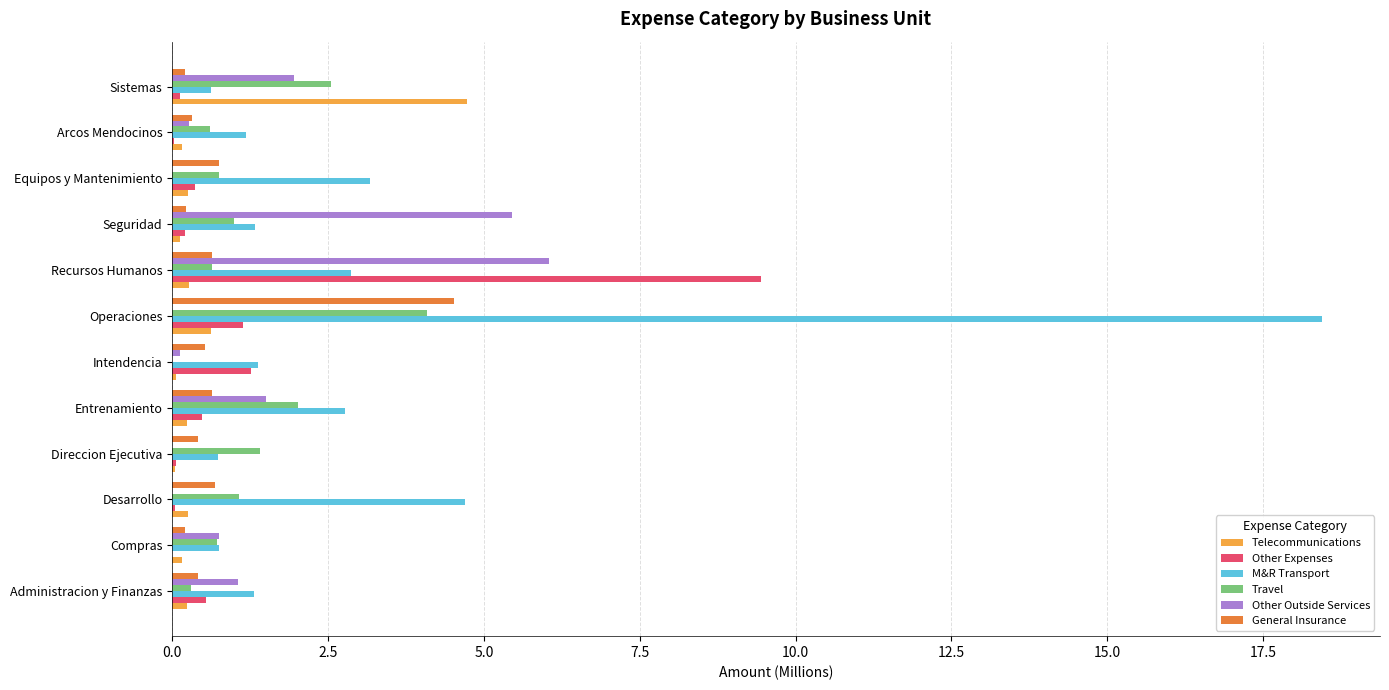

Is it true that Other Outside Services equals 2.0 at Sistemas?

True